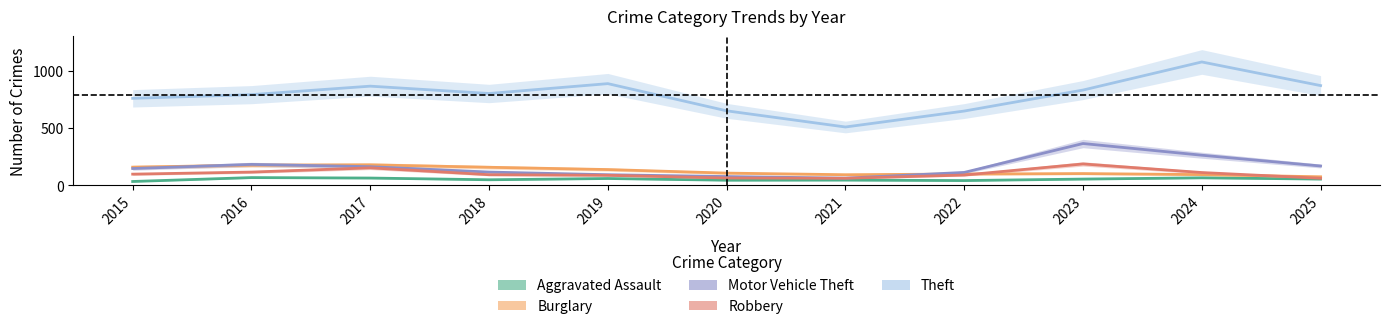

Which label corresponds to the smallest value in the chart?

2015